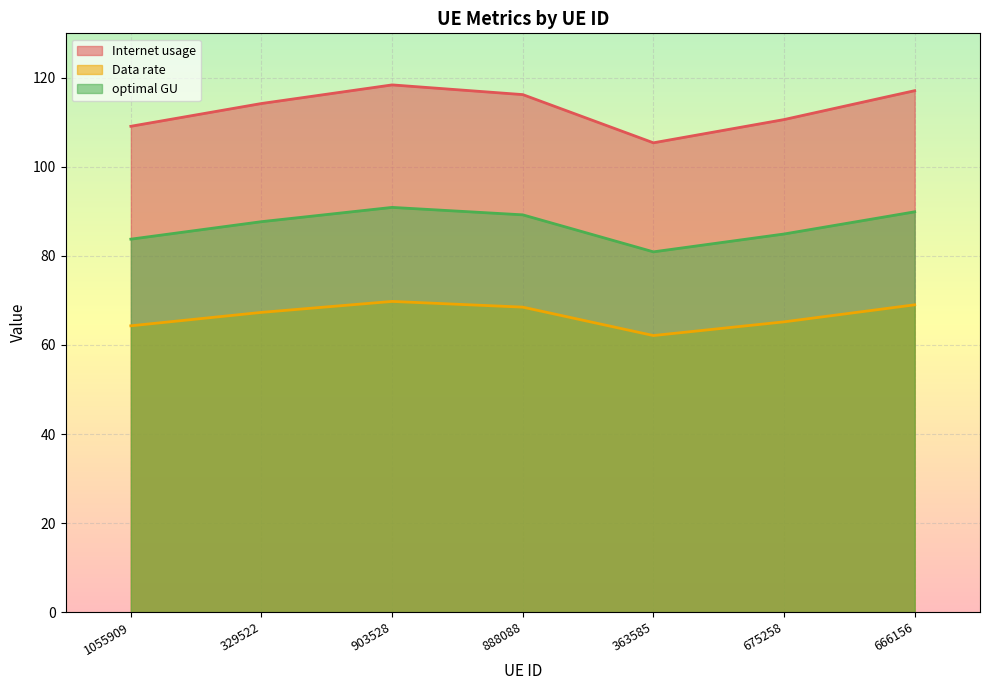

What is the difference between the maximum and minimum values in the Internet usage series?

13.0